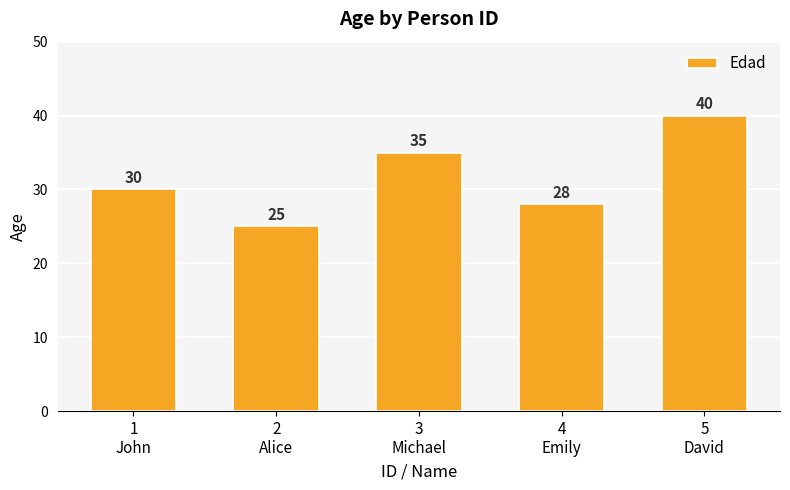

What is the difference between the maximum and minimum values?

15